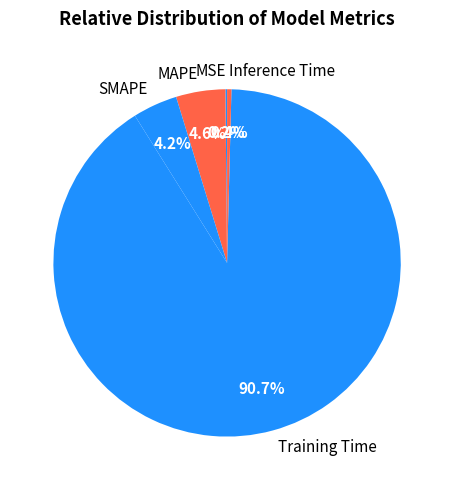

The Training Time slice represents 91% of the pie. True or false?

True